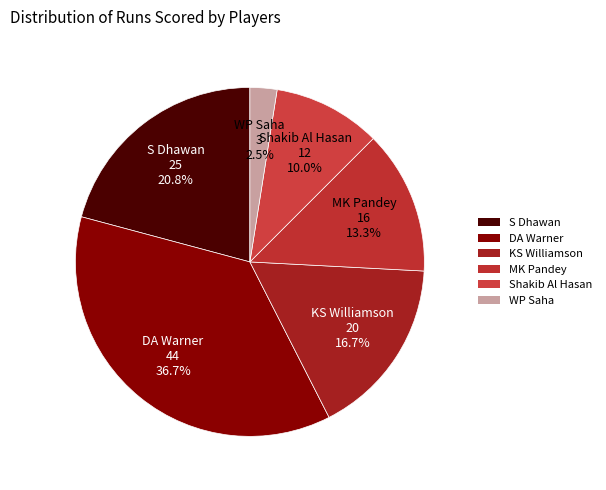

Rank the categories by value from lowest to highest.

WP Saha, Shakib Al Hasan, MK Pandey, KS Williamson, S Dhawan, DA Warner